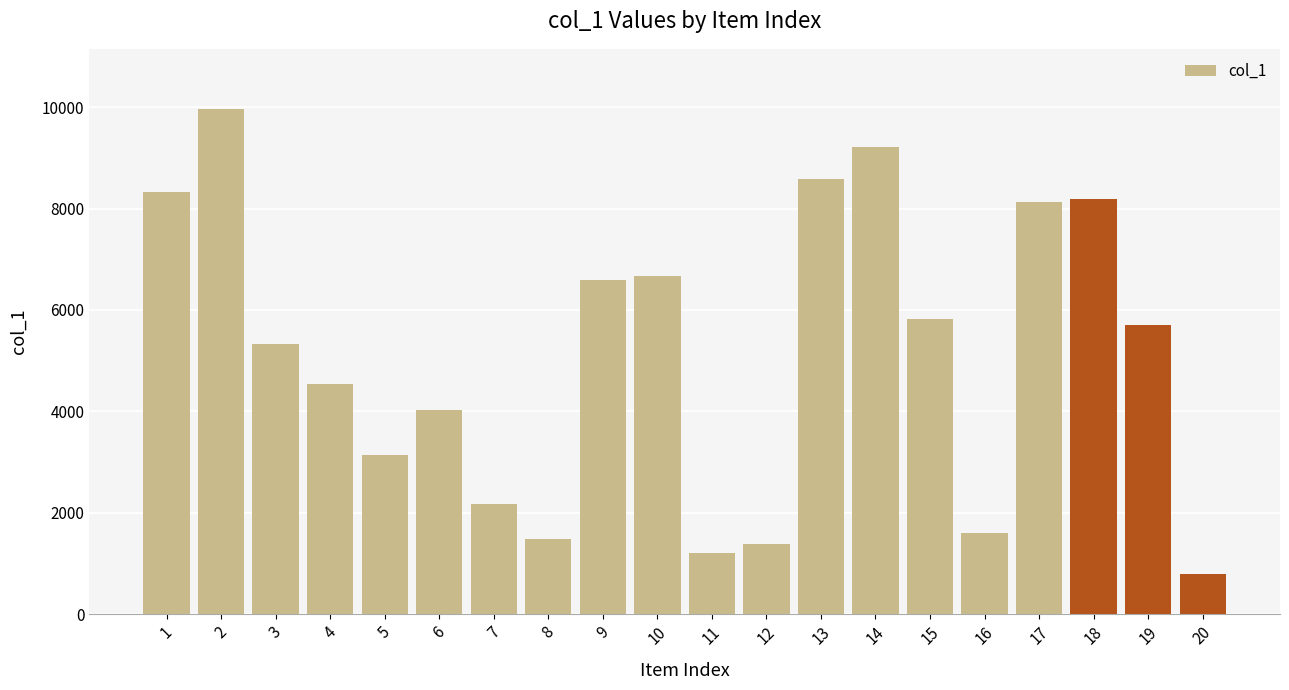

Does the chart contain stacked bars?

No